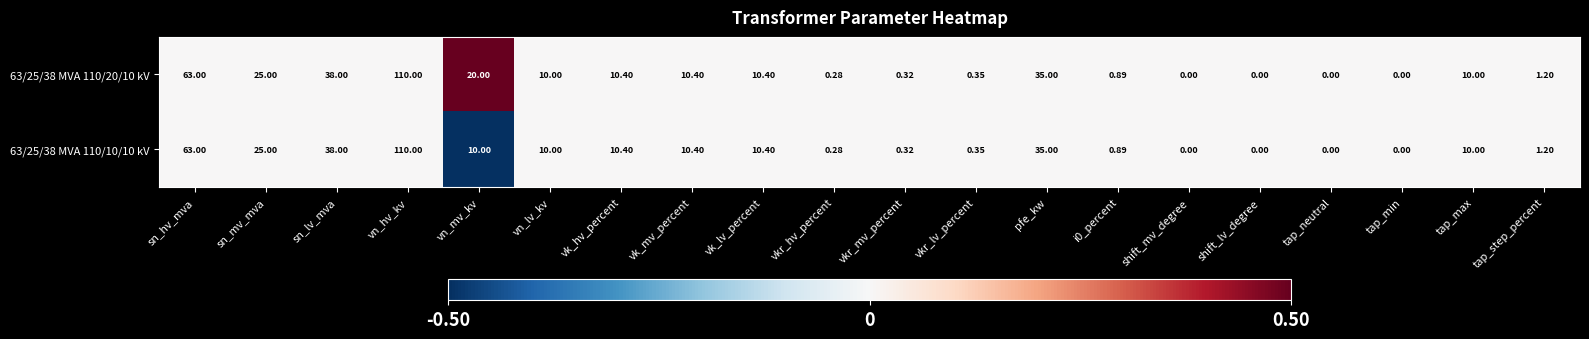

How many series are shown in this chart?

2